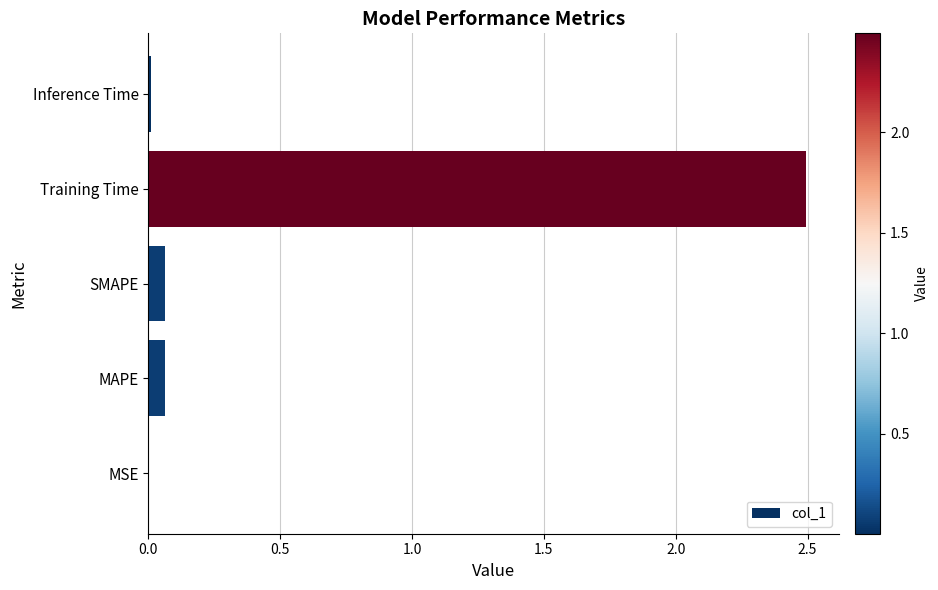

How many data points does each series have?

5